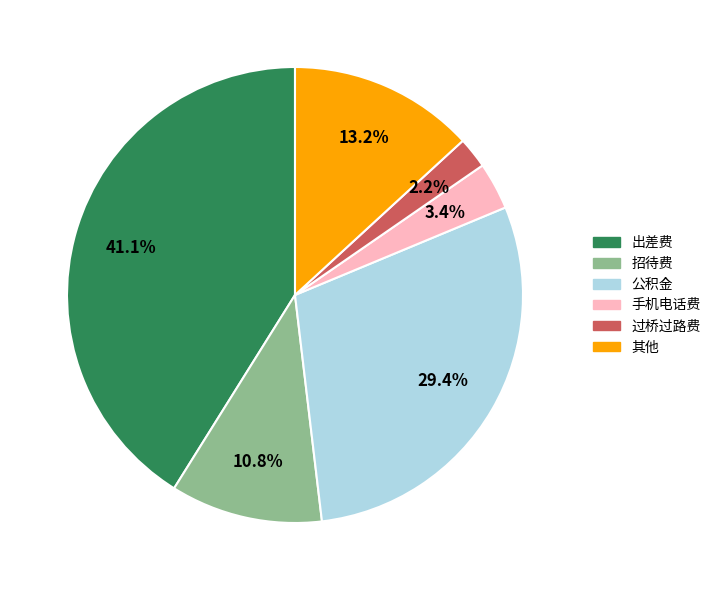

Is there a majority slice in this chart?

No